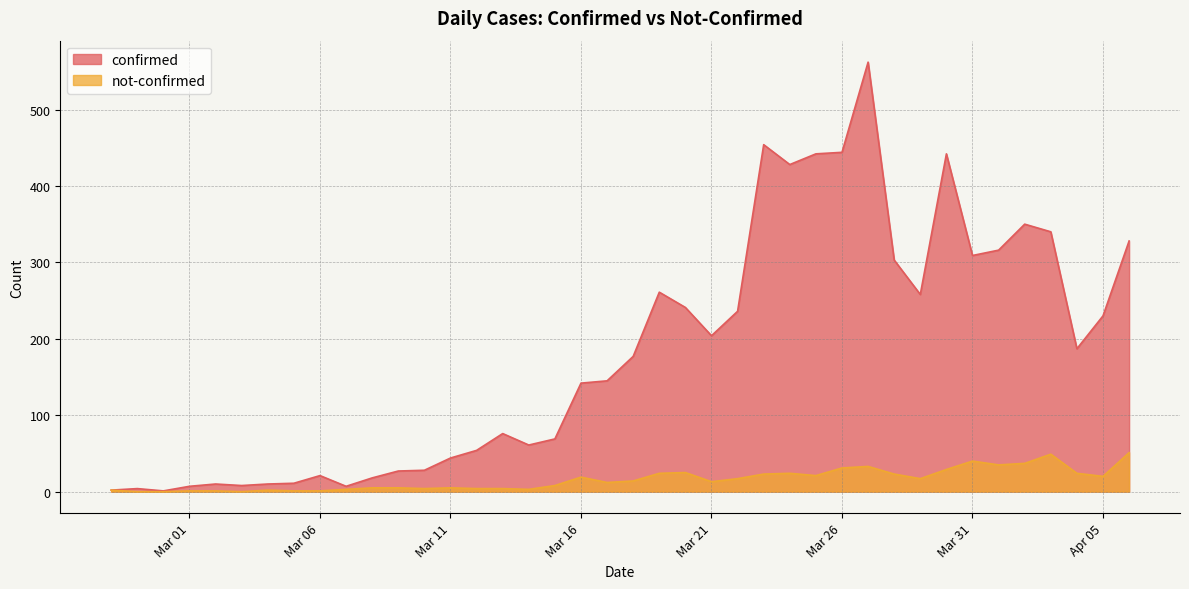

How many data points in not-confirmed are less than 14?

20